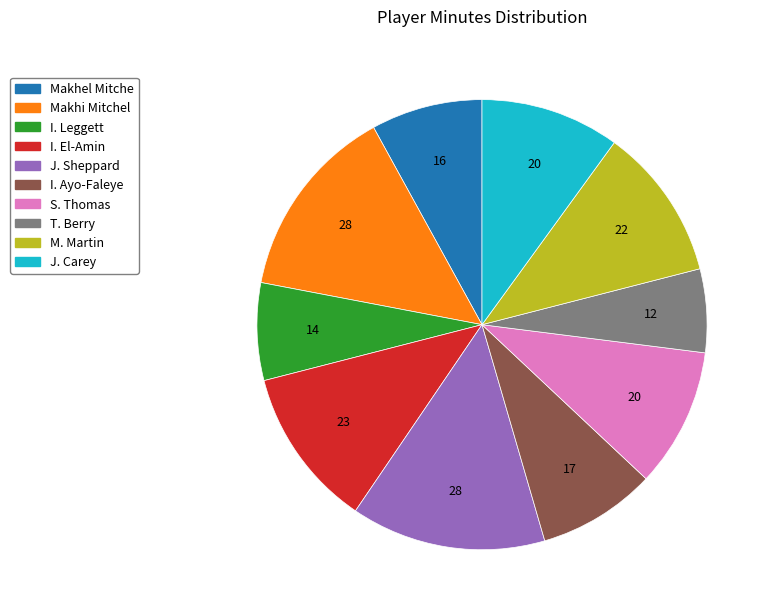

The S. Thomas slice represents 10% of the pie. True or false?

True